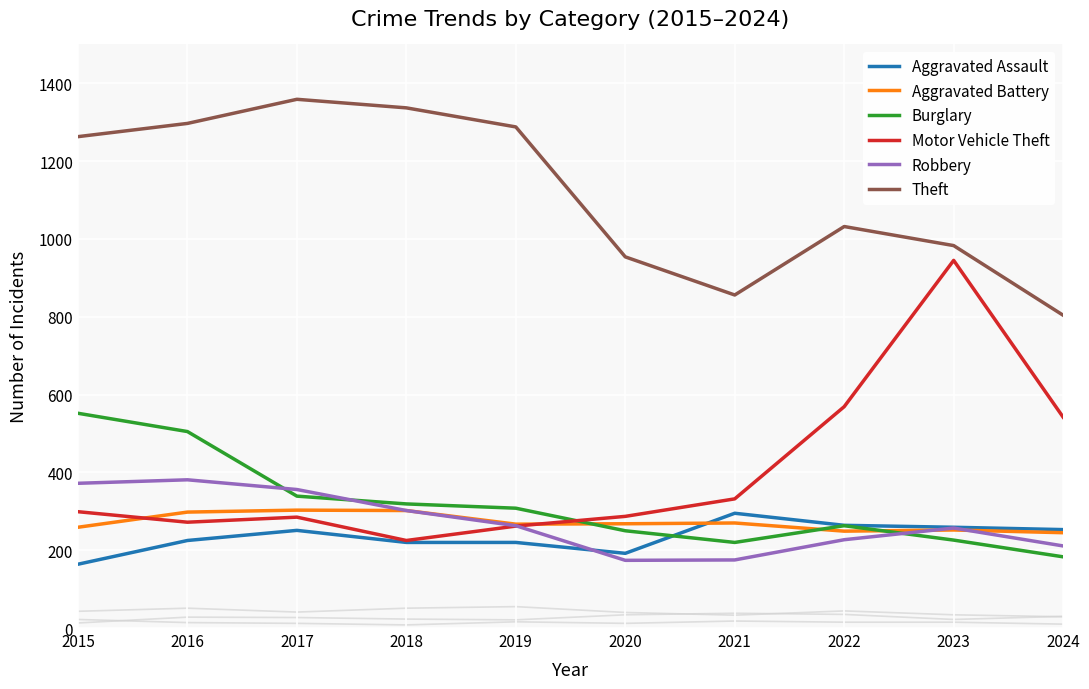

What is the difference between the maximum and minimum values in the Theft series?

555